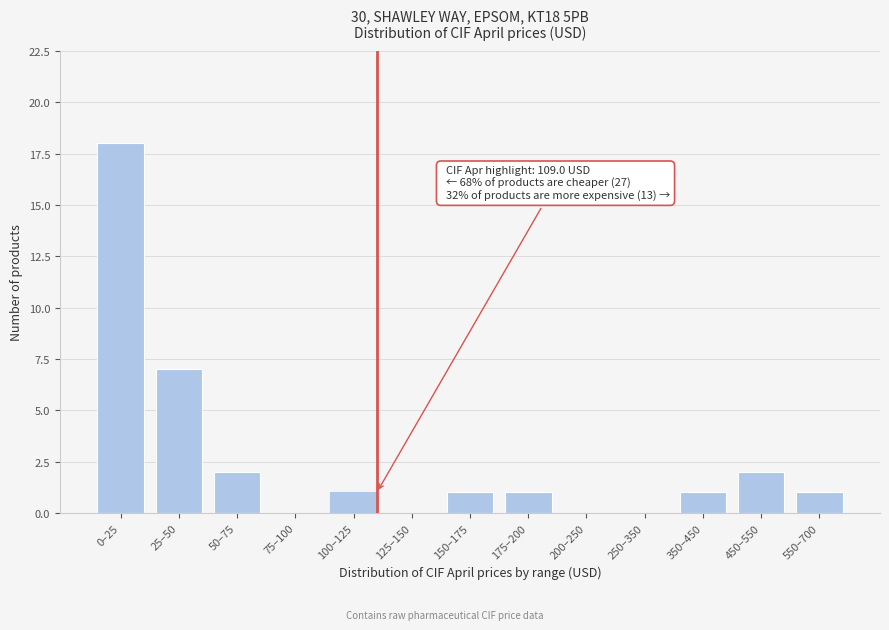

Reading left to right, list all the values displayed in this chart.

0–25=18	25–50=7	50–75=2	75–100=0	100–125=1	125–150=0	150–175=1	175–200=1	200–250=0	250–350=0	350–450=1	450–550=2	550–700=1